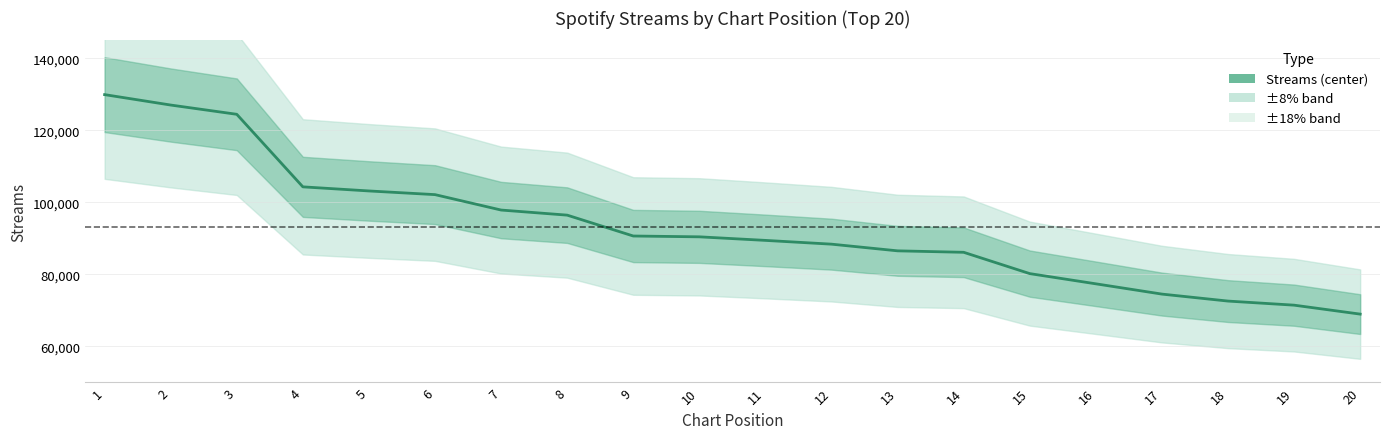

Between 11 and 15, which is larger?

11